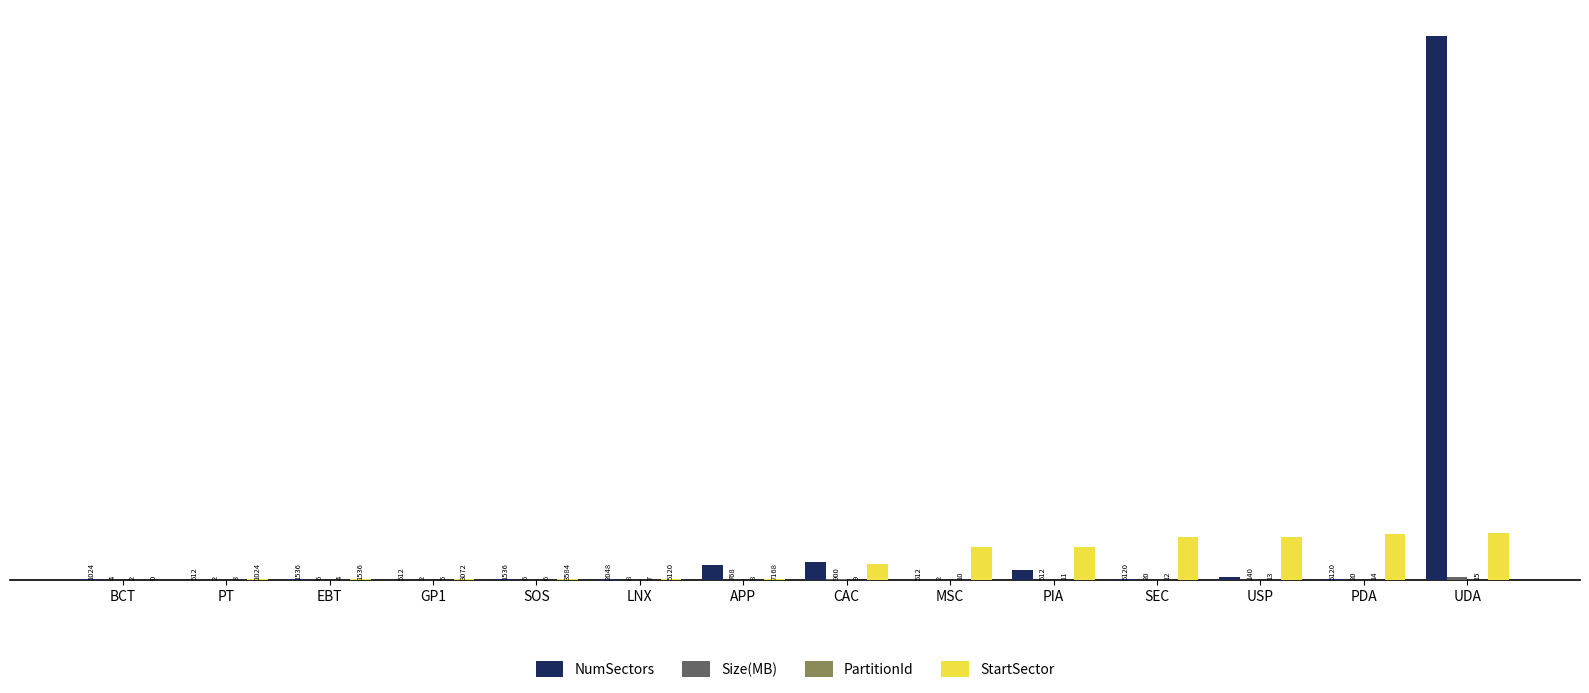

Reading left to right, transcribe all the data shown in this chart.

NumSectors: BCT=1024	PT=512	EBT=1536	GP1=512	SOS=1536	LNX=2048	APP=196608	CAC=230400	MSC=512	PIA=131072	SEC=5120	USP=35840	PDA=5120	UDA=7202816
Size(MB): BCT=4	PT=2	EBT=6	GP1=2	SOS=6	LNX=8	APP=768	CAC=900	MSC=2	PIA=512	SEC=20	USP=140	PDA=20	UDA=28136
PartitionId: BCT=2	PT=3	EBT=4	GP1=5	SOS=6	LNX=7	APP=8	CAC=9	MSC=10	PIA=11	SEC=12	USP=13	PDA=14	UDA=15
StartSector: BCT=0	PT=1024	EBT=1536	GP1=3072	SOS=3584	LNX=5120	APP=7168	CAC=203776	MSC=434176	PIA=434688	SEC=565760	USP=570880	PDA=606720	UDA=611840